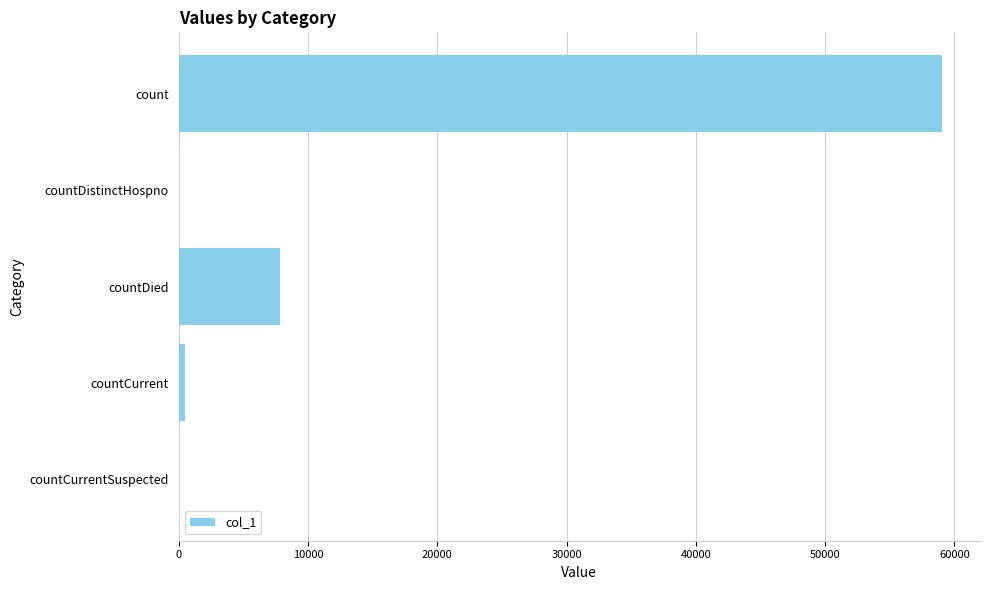

Approximately how many times larger is the value at count compared to countDied?

7.5